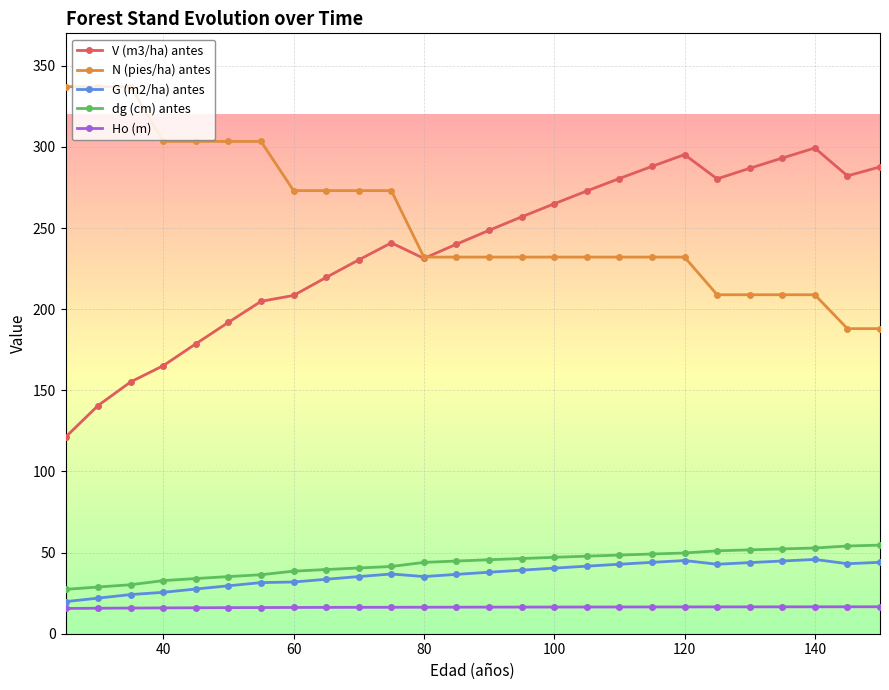

What is the value of the N (pies/ha) antes point at the 8th from the left?

273.1